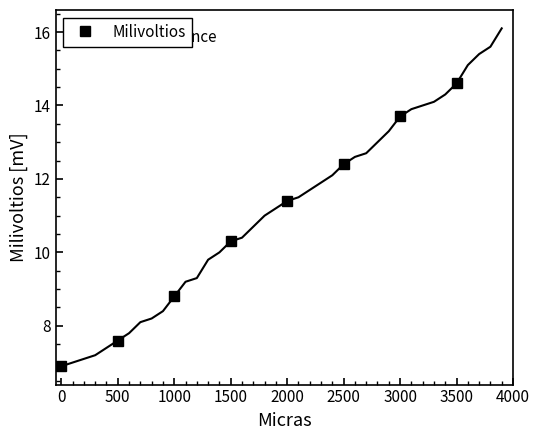

Rank the categories by Milivoltios value from highest to lowest.

3500, 3000, 2500, 2000, 1500, 1000, 500, 0